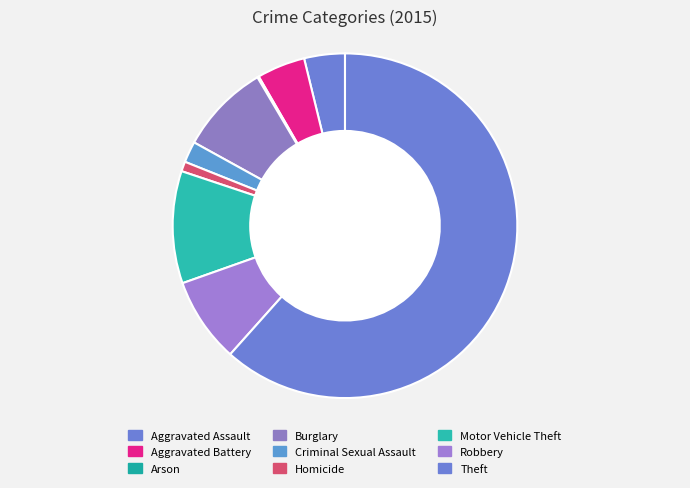

Count the number of slices in the pie.

9